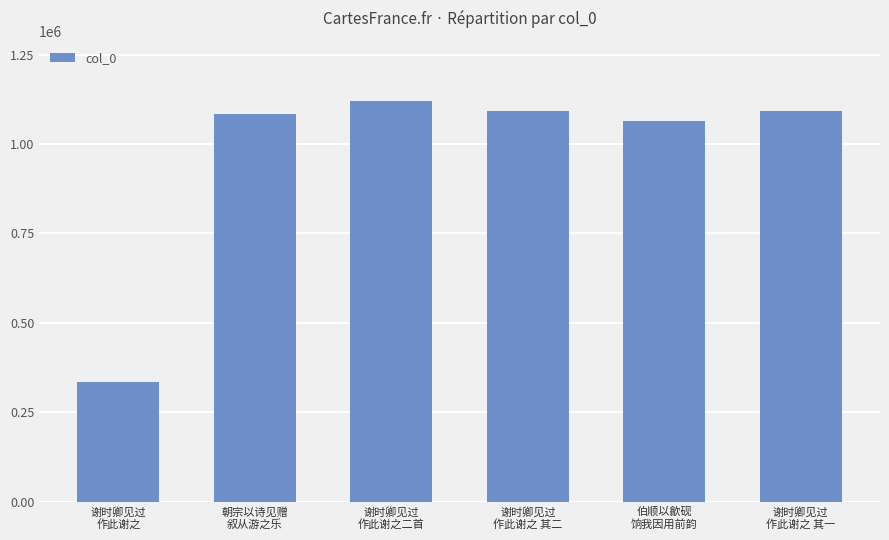

Between 伯顺以歙砚
饷我因用前韵 and 谢时卿见过
作此谢之二首, which is larger?

谢时卿见过
作此谢之二首